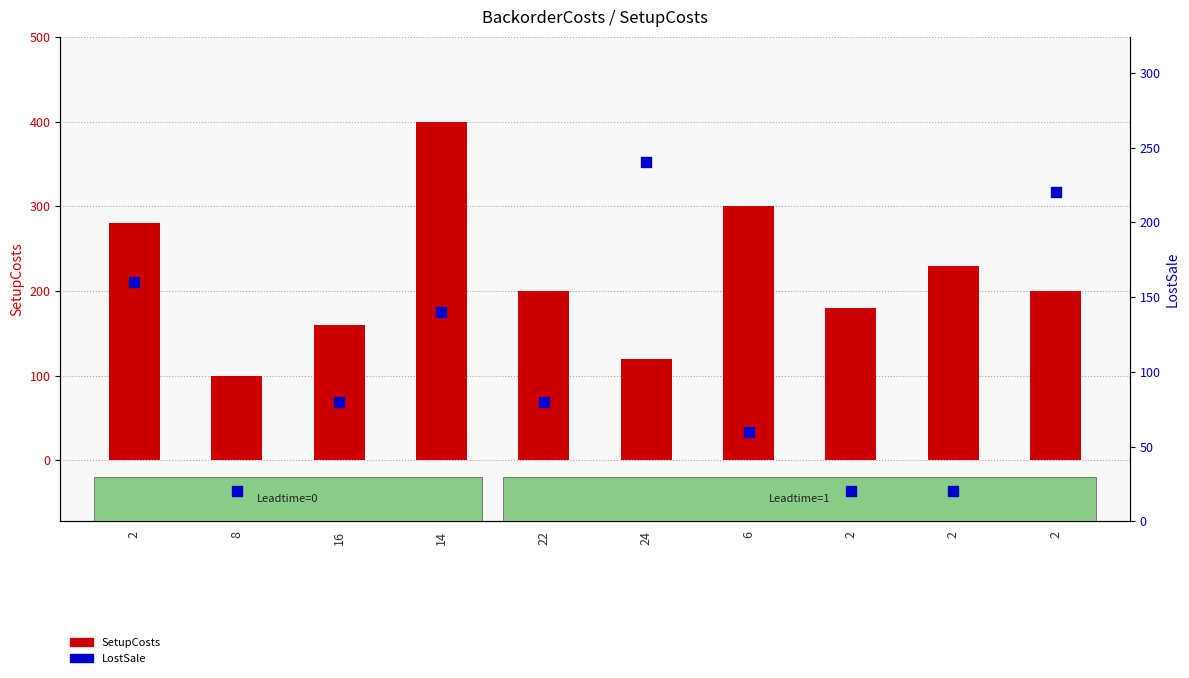

At how many categories does at least one series exceed 26?

10